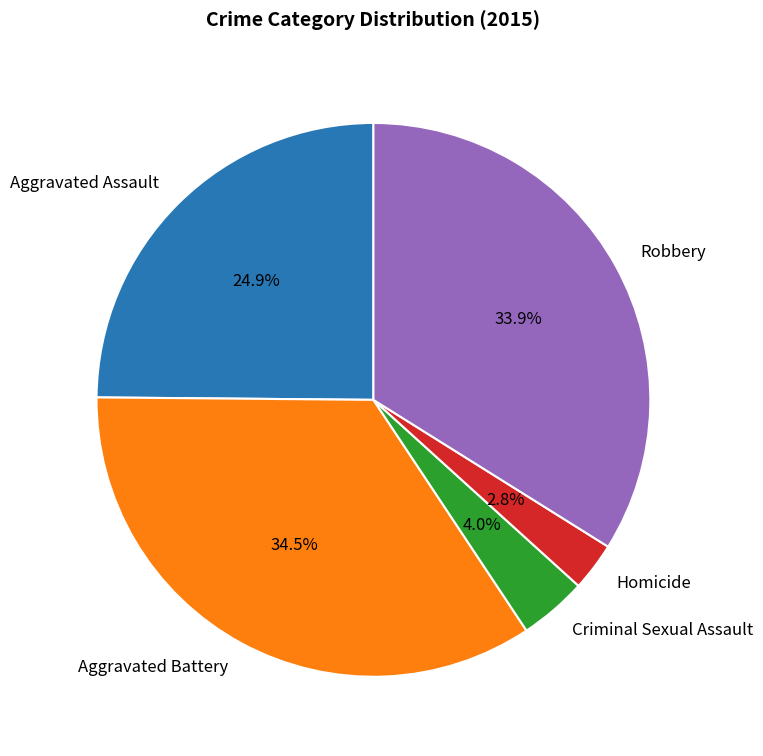

What percentage is NOT represented by Aggravated Battery?

65.5%